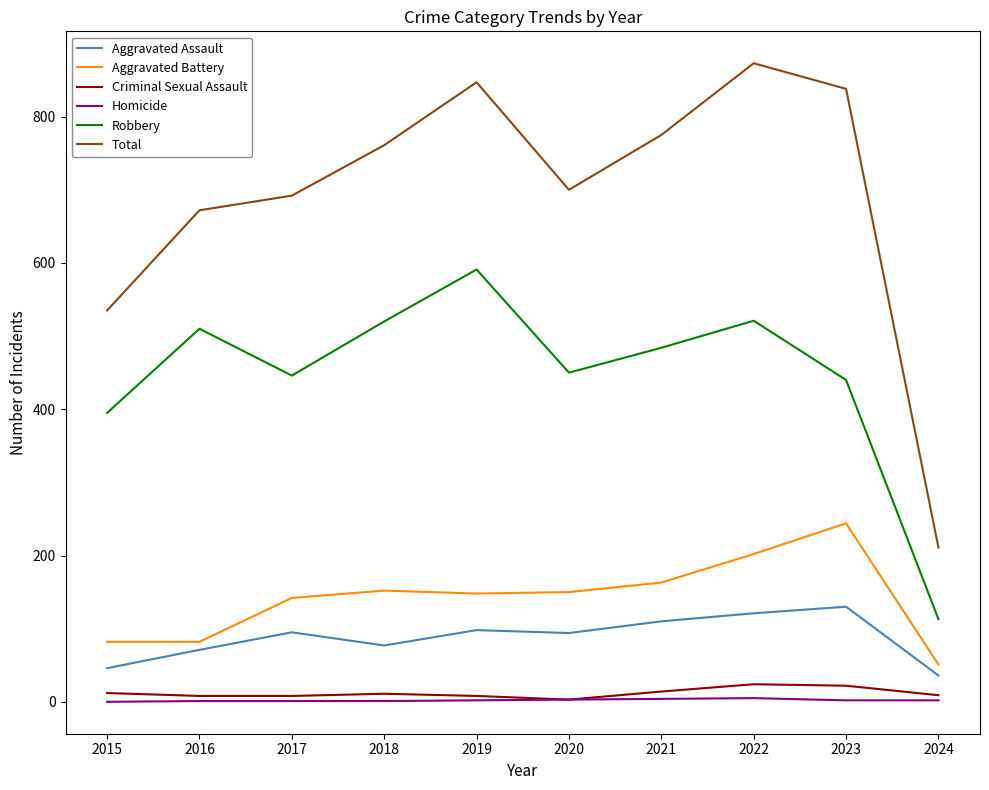

What is the difference between the Aggravated Battery values at 2021 and 2018?

11